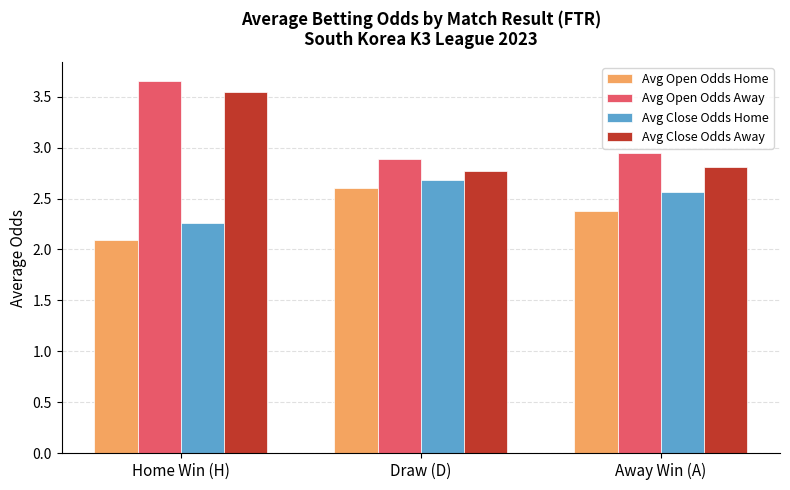

What is the difference between the second highest and minimum values in the Avg Close Odds Home series?

0.3